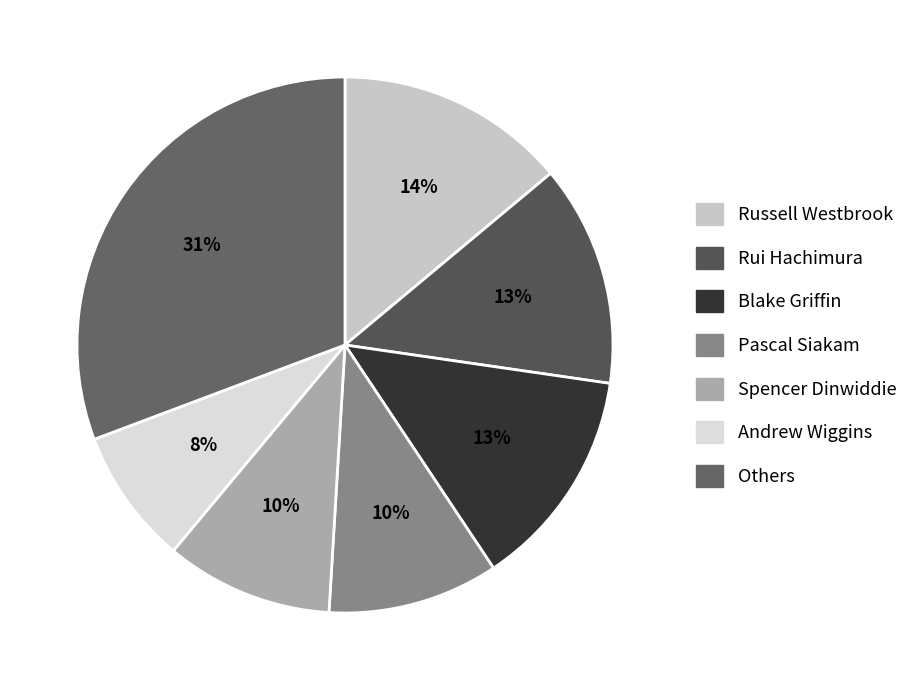

Count the number of slices in the pie.

7